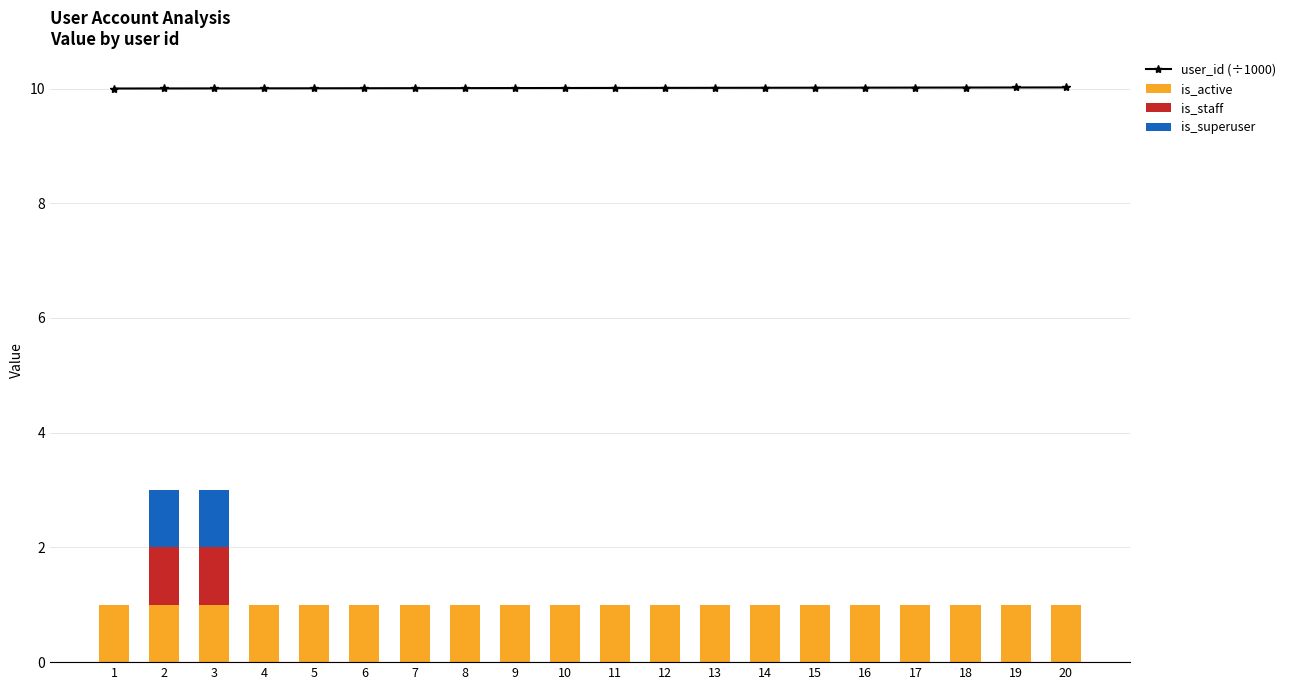

At which label is is_staff closest to 0?

1